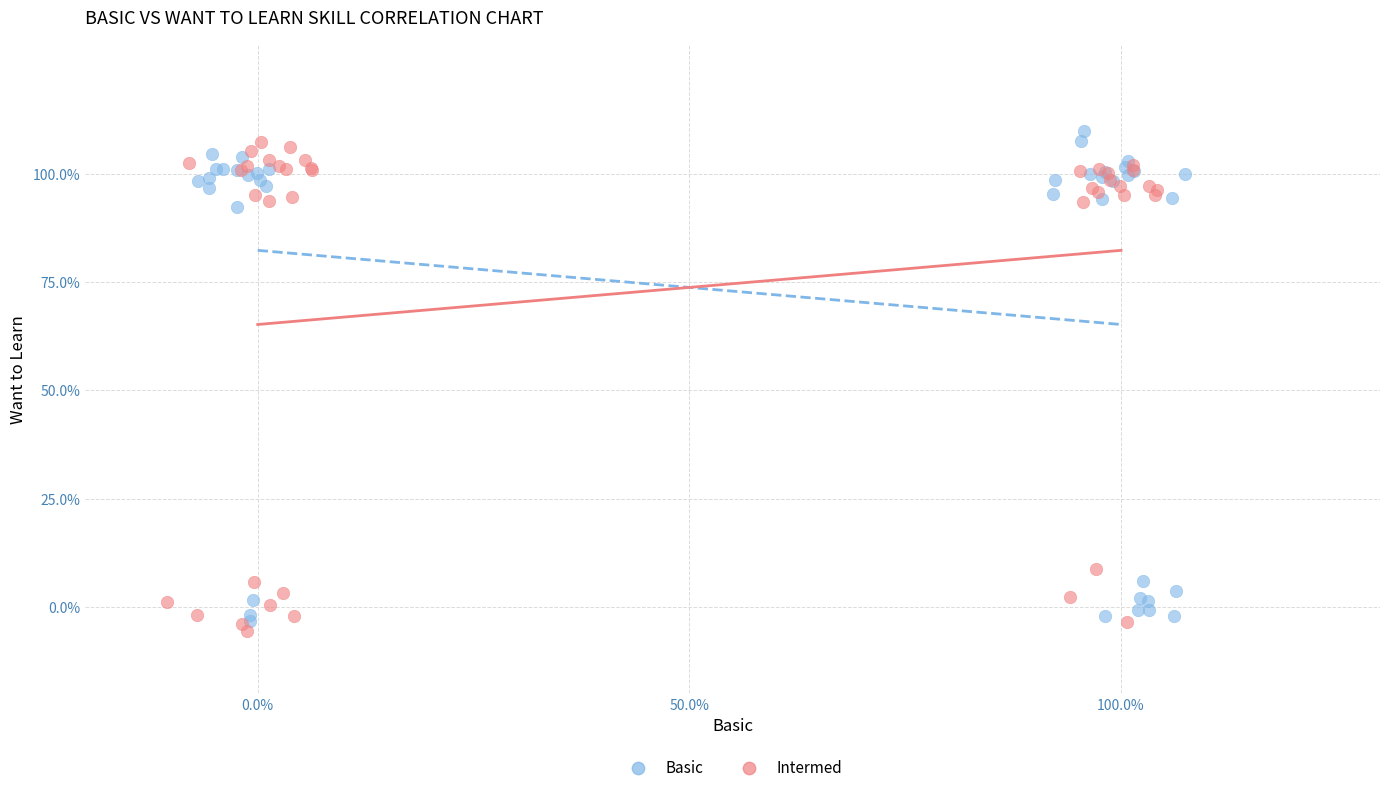

What are all the series names shown in the legend?

Basic, Intermed